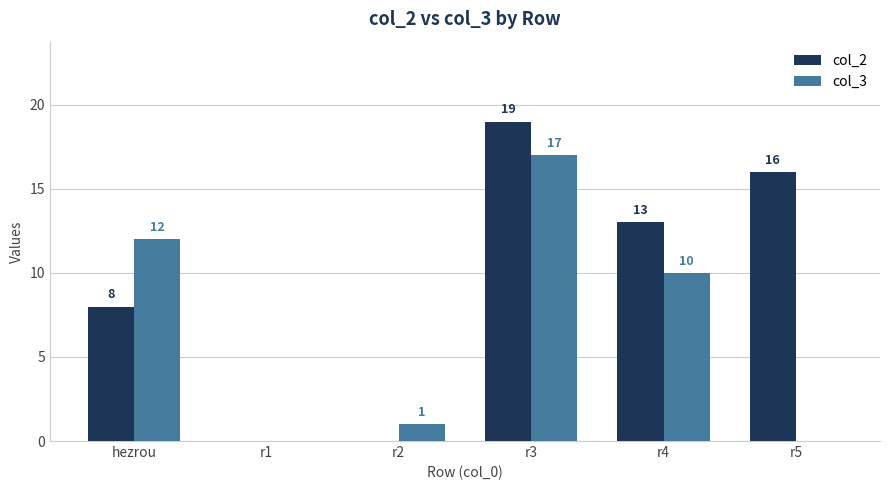

Which series changed the most between r2 and r4?

col_2